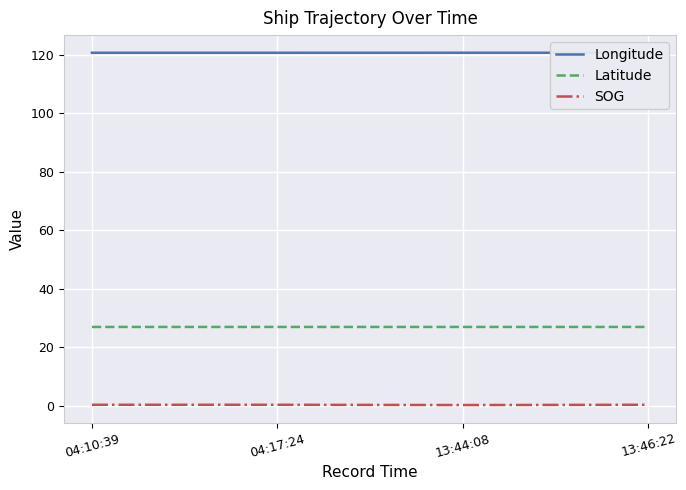

What is the minimum value for SOG?

0.2